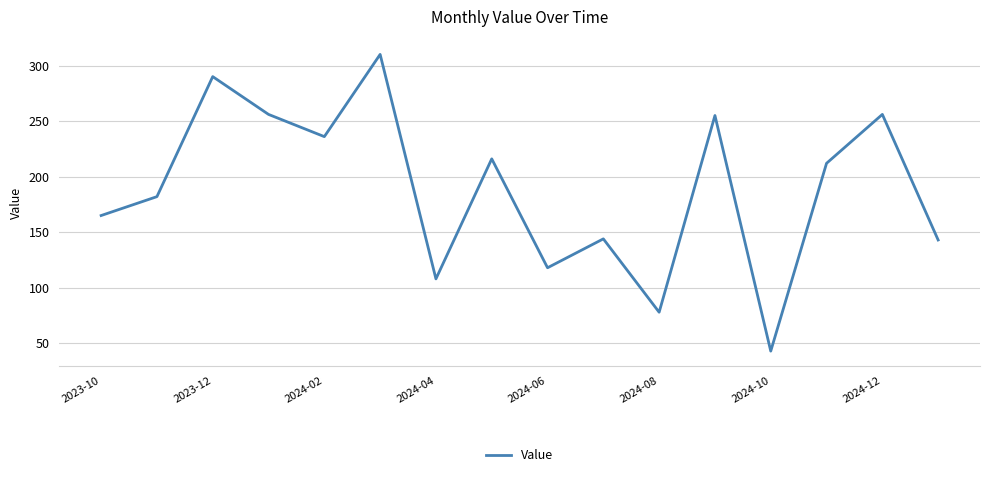

What is the maximum value shown in the chart?

310